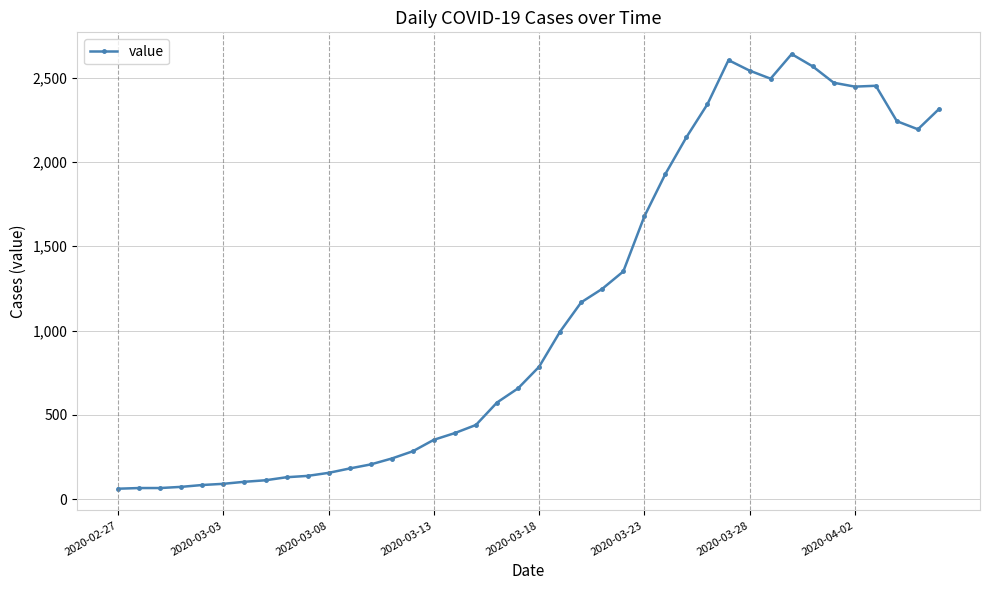

What is the difference between the maximum and minimum values?

2577